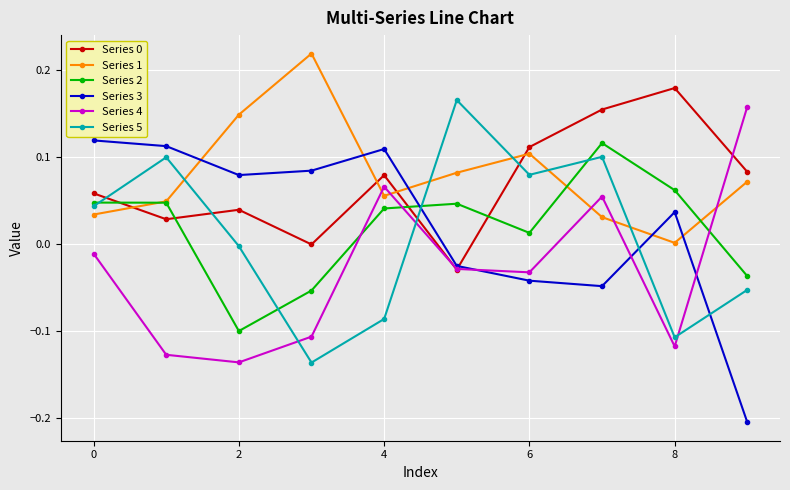

True or false: Series 1 and Series 5 cross at least once.

True